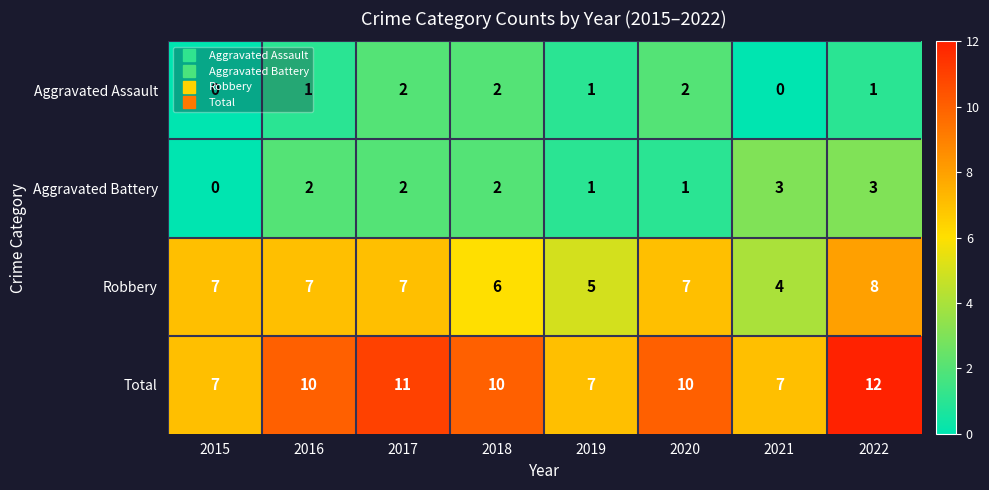

What is the difference between the highest and lowest values at 2022?

11